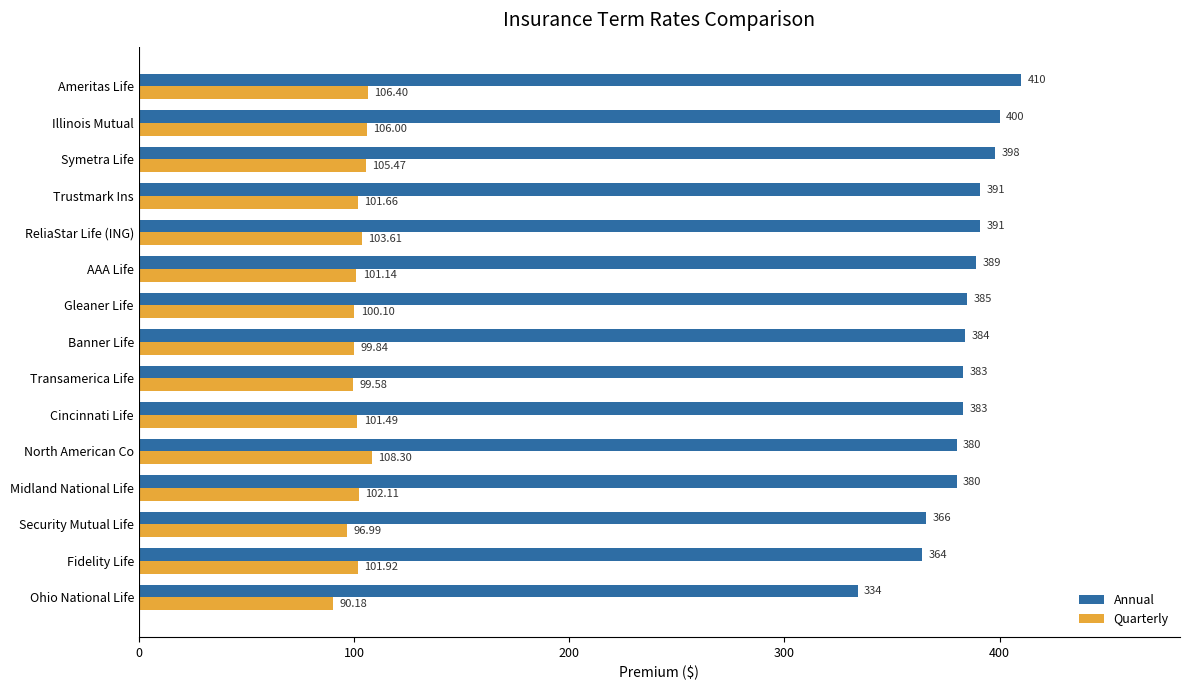

Which category has the highest value in the Annual series?

Ameritas Life